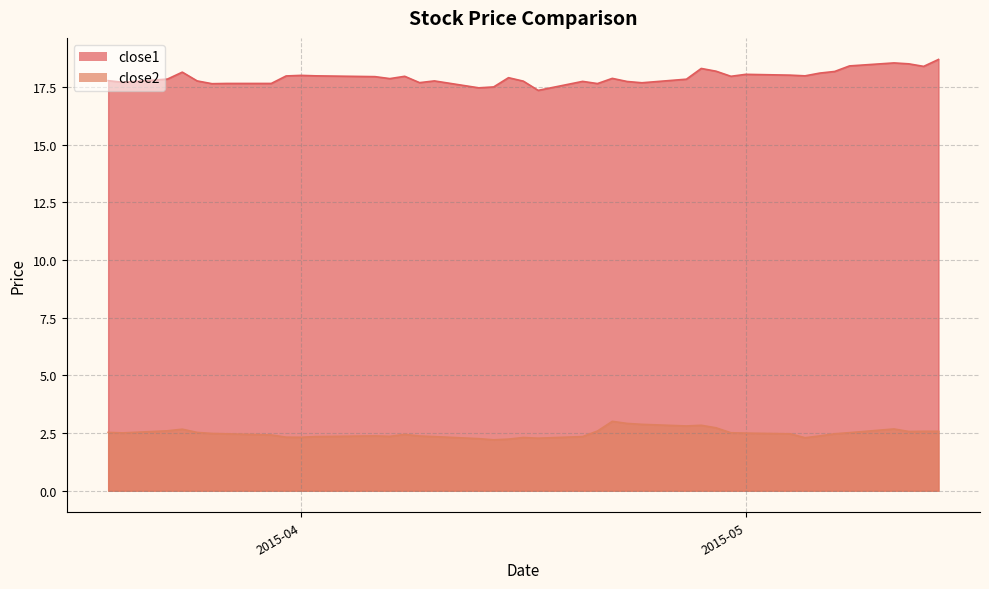

Rank the series by their maximum value, from lowest to highest.

close2, close1